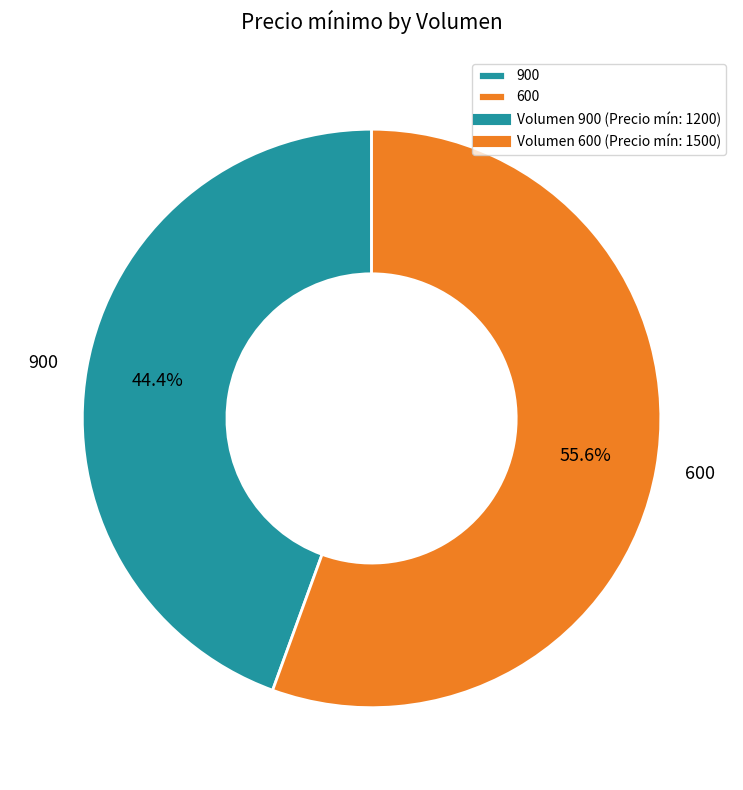

Count the number of slices in the pie.

2